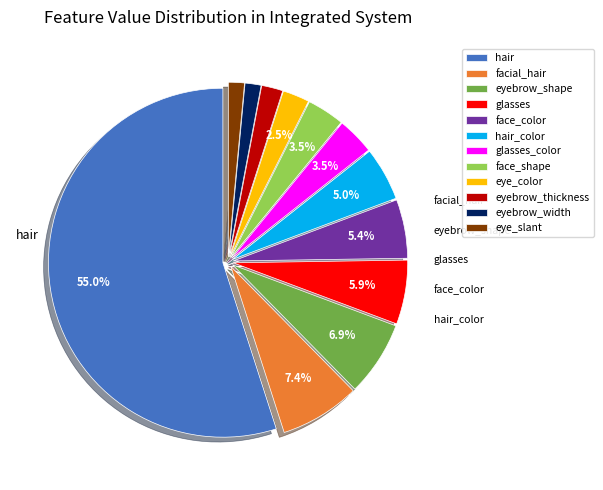

To the nearest percent, what is the average slice percentage?

8%